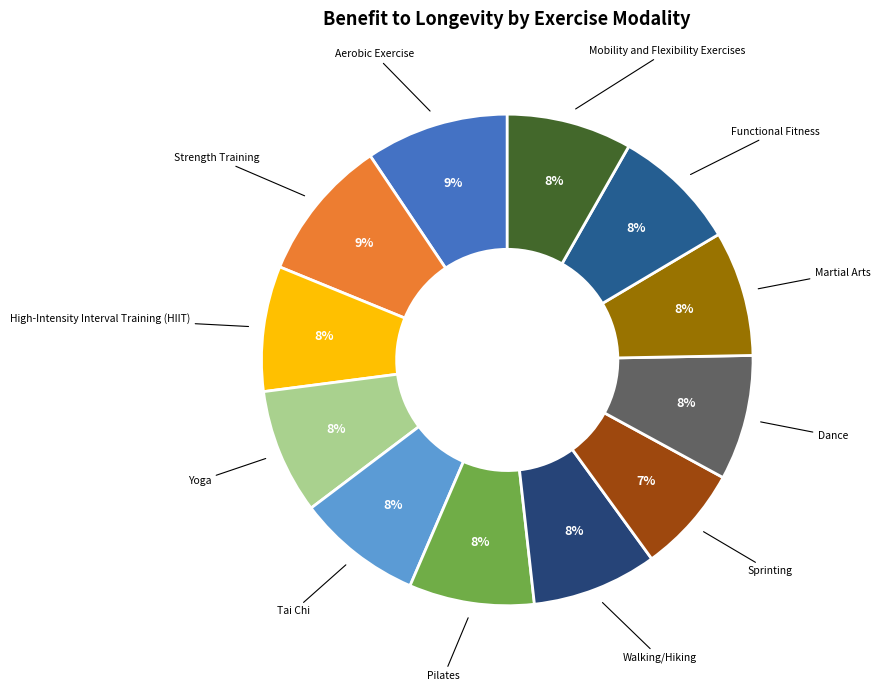

What percentage is the Walking/Hiking slice, to the nearest percent?

8%